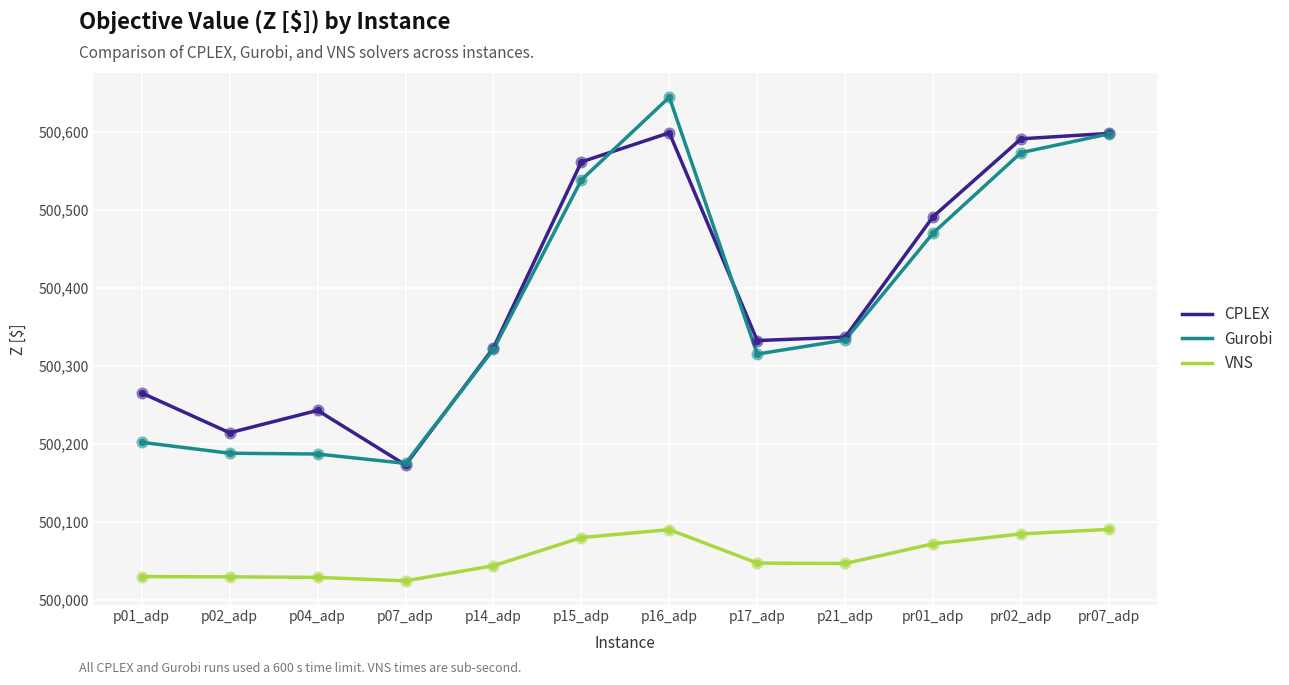

What are all the series names shown in the legend?

CPLEX, Gurobi, VNS